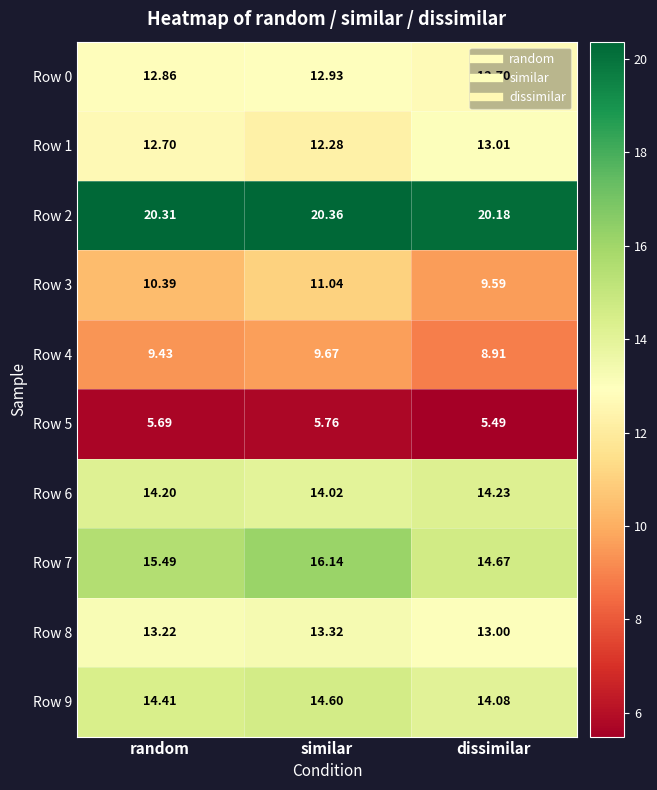

Rank the categories by Row 6 value from highest to lowest.

dissimilar, random, similar